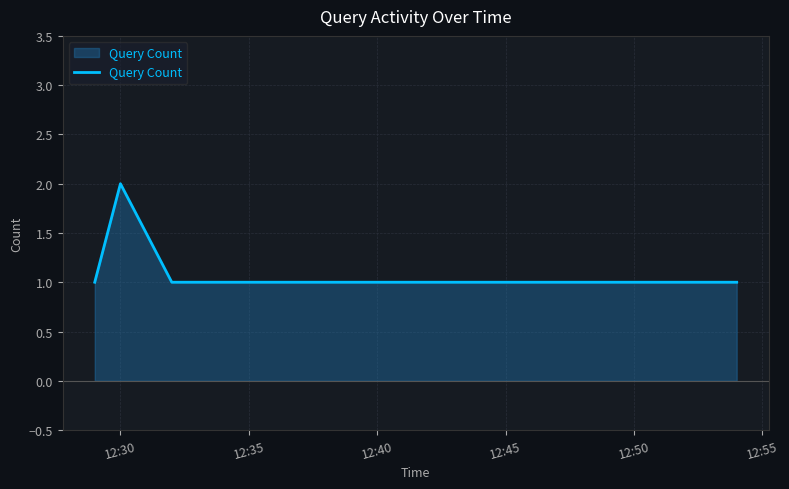

True or false: there are more than 2 points higher than both neighbors.

False